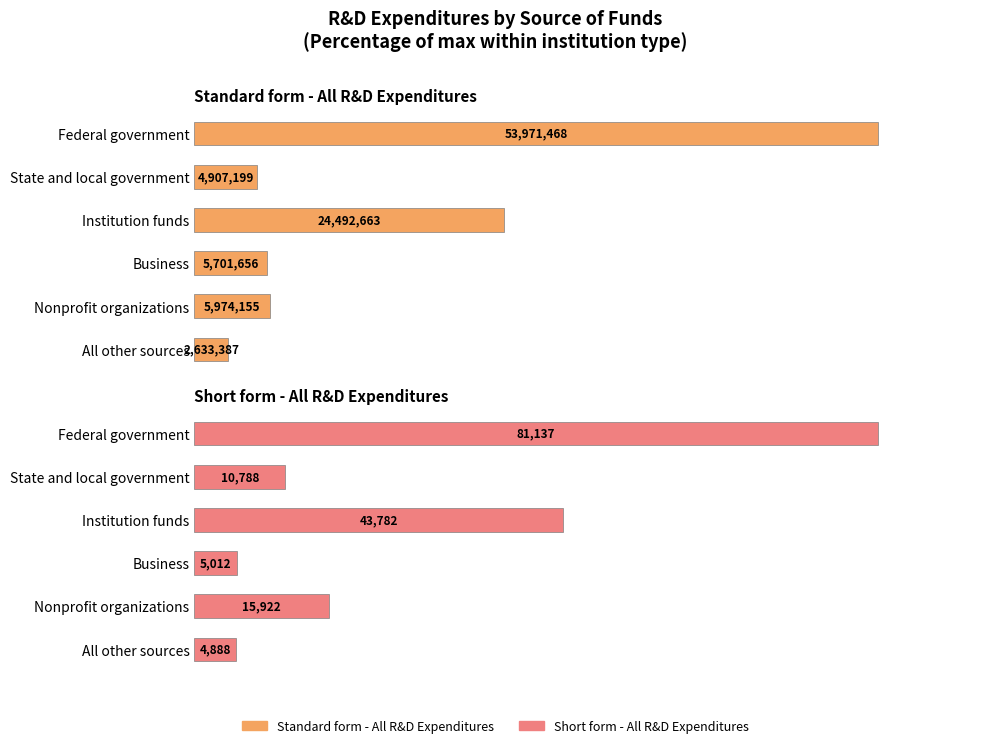

Count the number of categories in the chart.

6